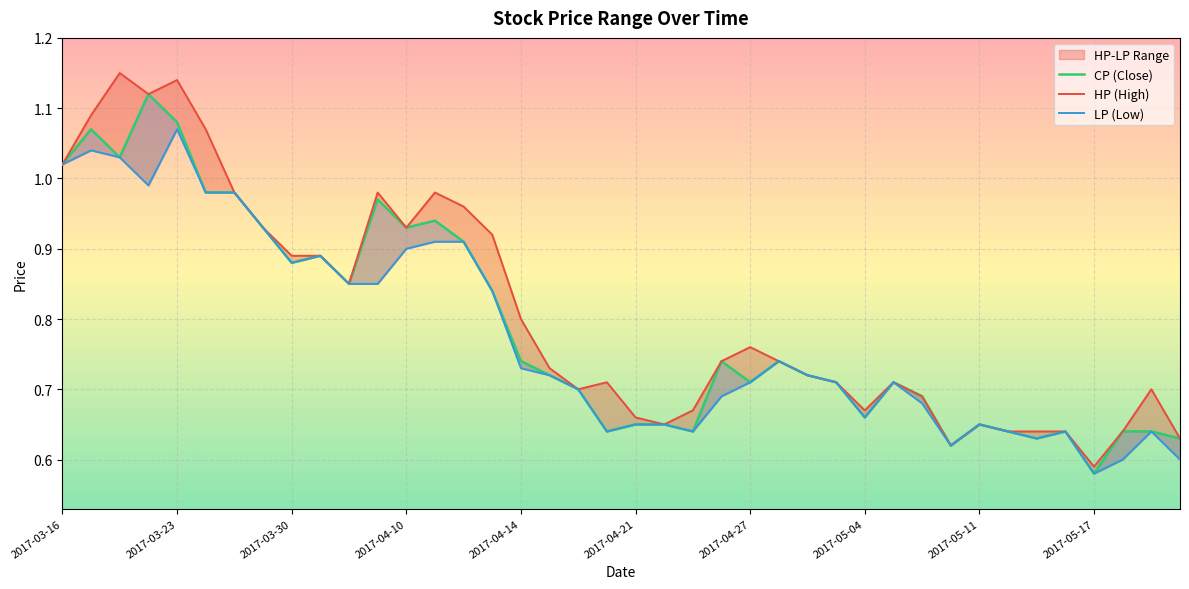

What is the minimum value shown in the chart?

0.6